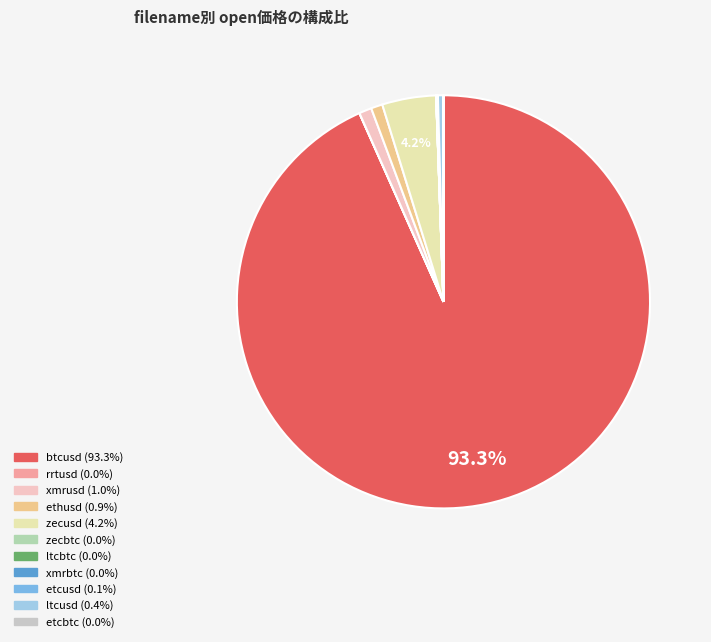

What is the largest slice in the pie chart?

btcusd